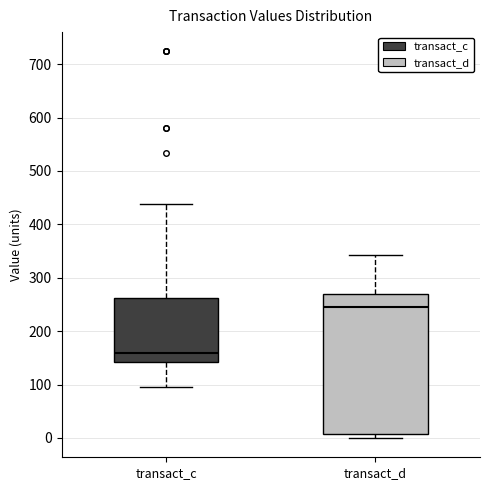

Reading left to right, read every box against the y-axis: the position of its median line, the range the box covers, and the ends of its whiskers. The values are not printed on the chart, so give them approximately, as read against the axis.

transact_c: median 160, box 140 to 260, whiskers 100 to 440
transact_d: median 250, box 10 to 270, whiskers 0 to 340